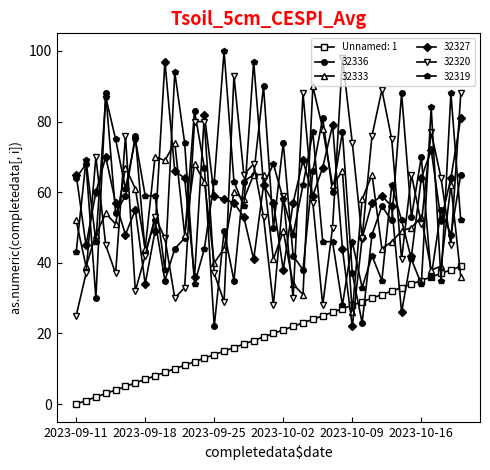

True or false: 32320 and Unnamed: 1 cross at least once.

False